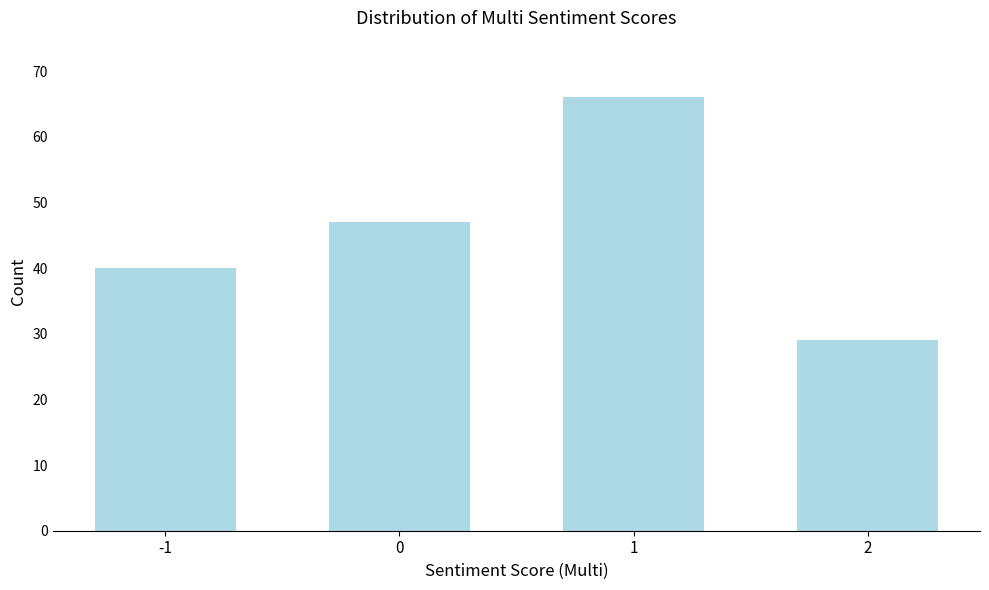

Reading left to right, transcribe all the data shown in this chart.

40	47	66	29